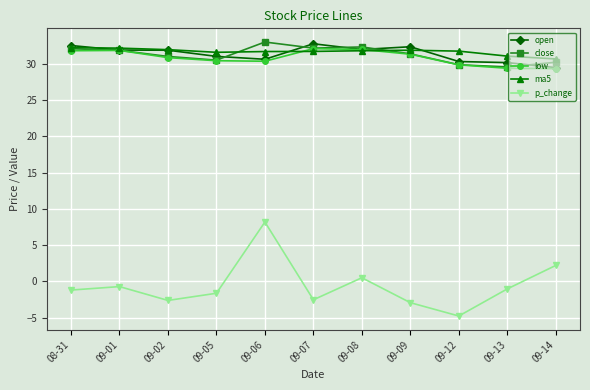

At which category is the sum across all series the highest?

09-06